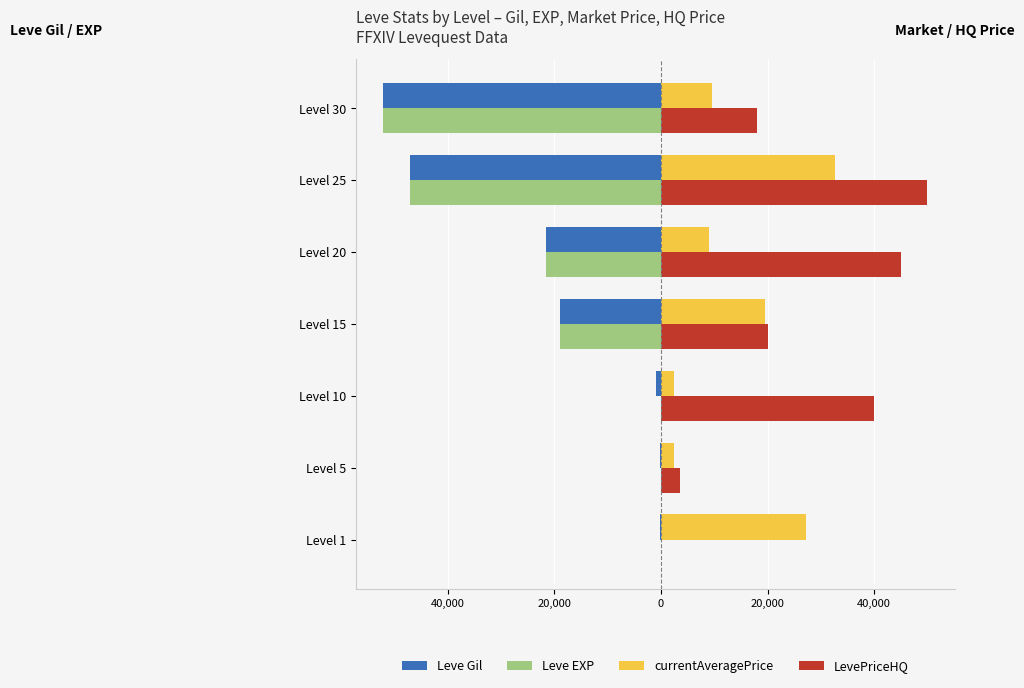

What are all the series names shown in the legend?

Leve Gil, Leve EXP, currentAveragePrice, LevePriceHQ